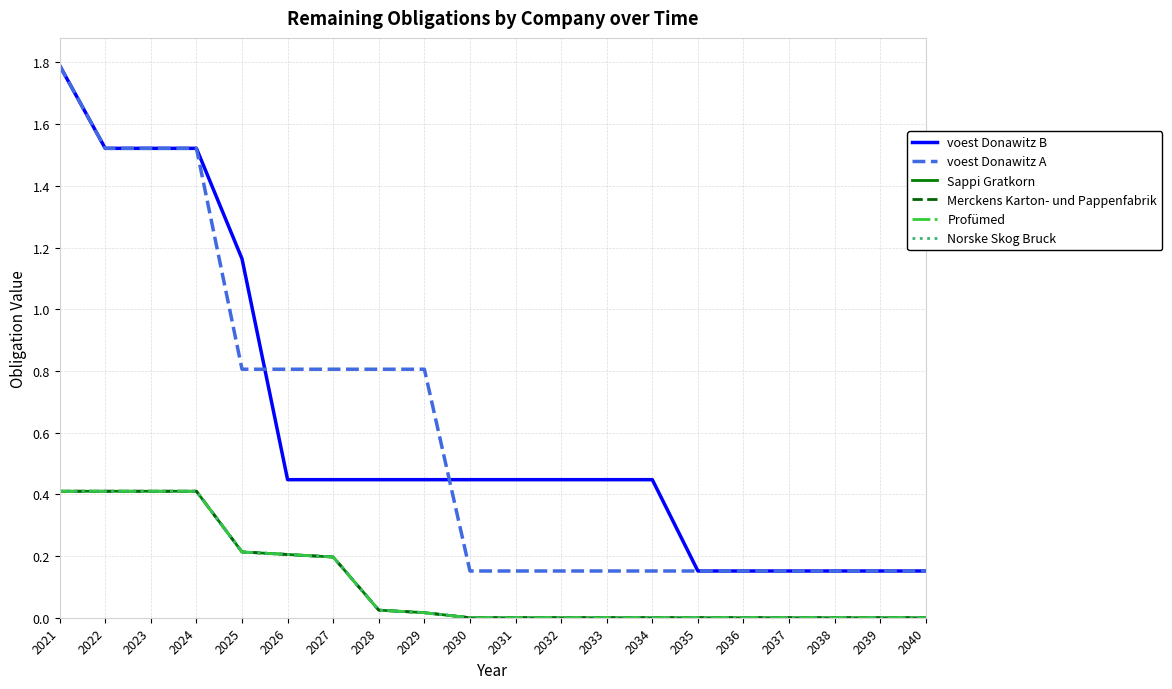

Does the chart display data point markers on the line(s)?

No